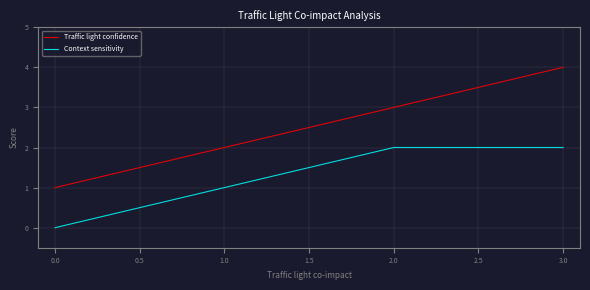

What is the maximum value shown in the chart?

4